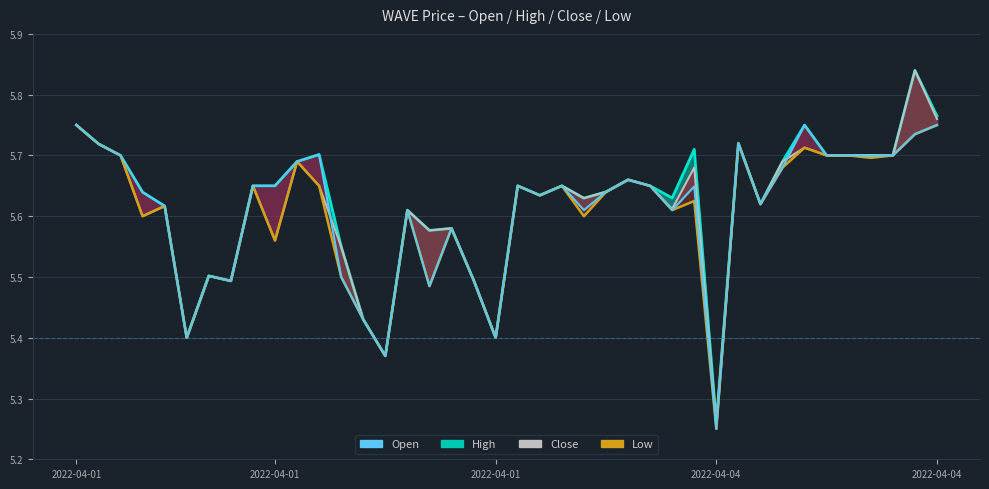

The value of open at 30 is 5.7. True or false?

True